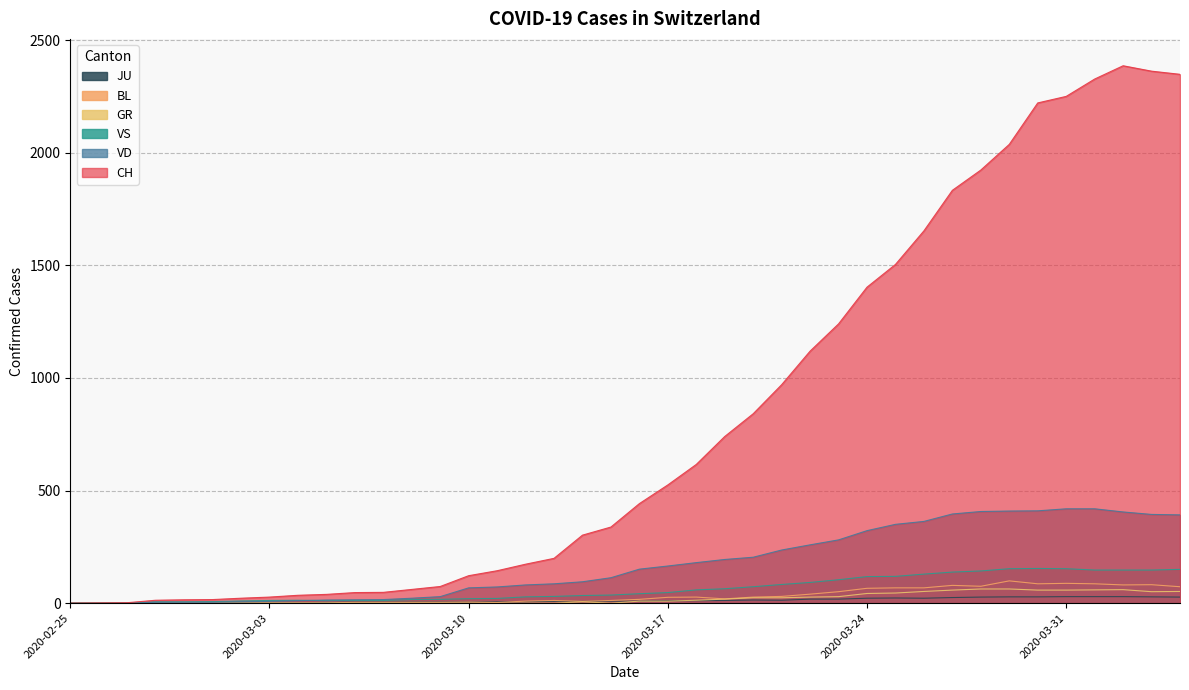

At which category does JU reach its first local valley?

2020-03-21